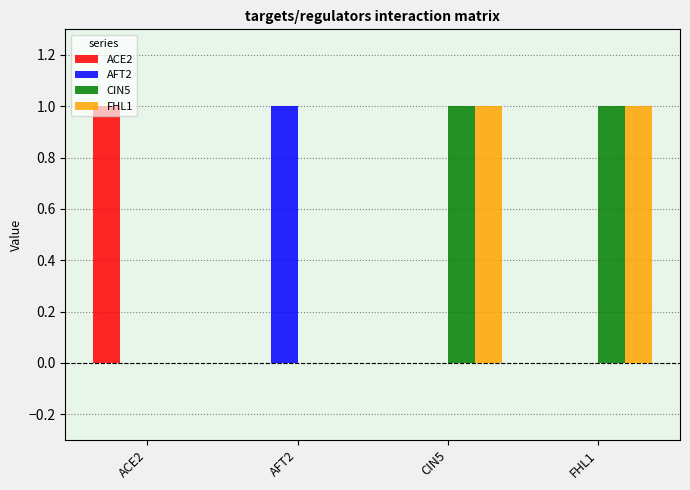

How many data points does each series have?

4